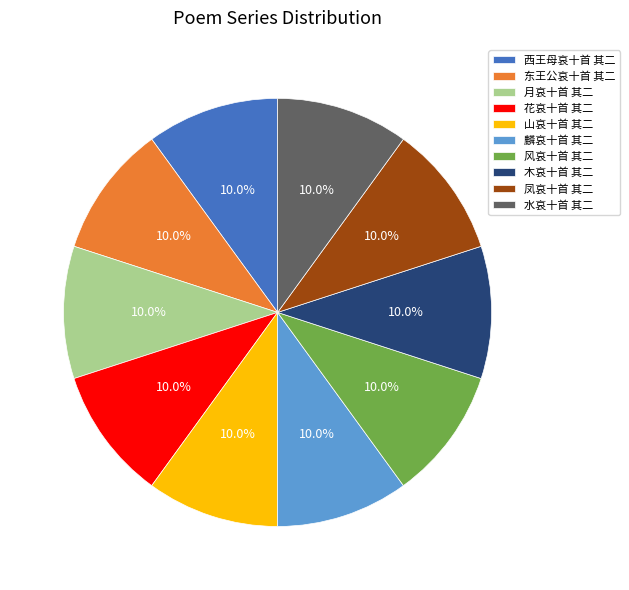

How much of the chart is everything except 月哀十首 其二?

90.0%